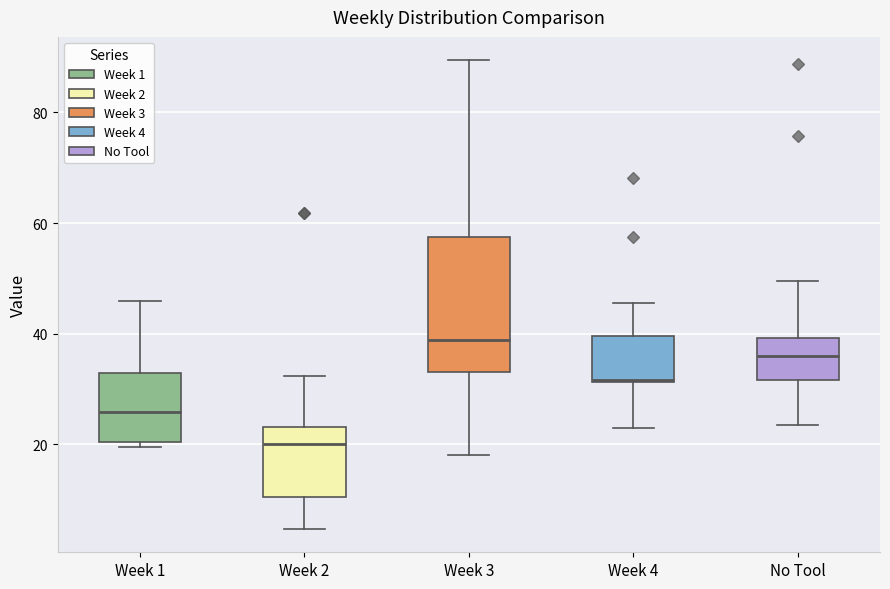

Reading left to right, read every box against the y-axis: the position of its median line, the range the box covers, and the ends of its whiskers. The values are not printed on the chart, so give them approximately, as read against the axis.

Week 1: median 26, box 20 to 32, whiskers 20 (just below the box's lower edge) to 46
Week 2: median 20, box 10 to 24, whiskers 4 to 32
Week 3: median 38, box 34 to 58, whiskers 18 to 90
Week 4: median 32, box 32 to 40, whiskers 22 to 46
No Tool: median 36, box 32 to 40, whiskers 24 to 50